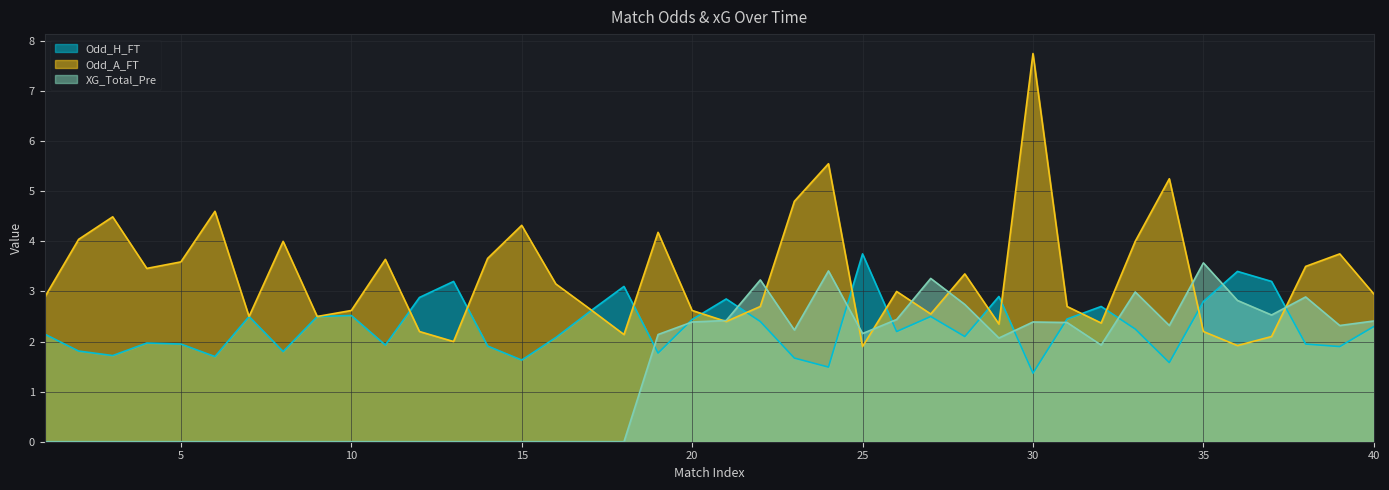

Where does the Odd_A_FT series first go above 3?

2